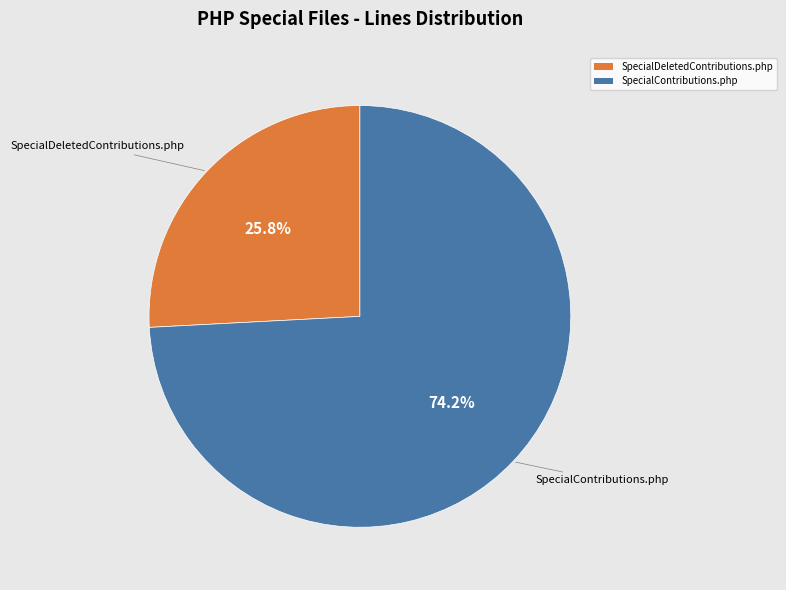

To the nearest percent, what percentage of the pie is SpecialContributions.php?

74%